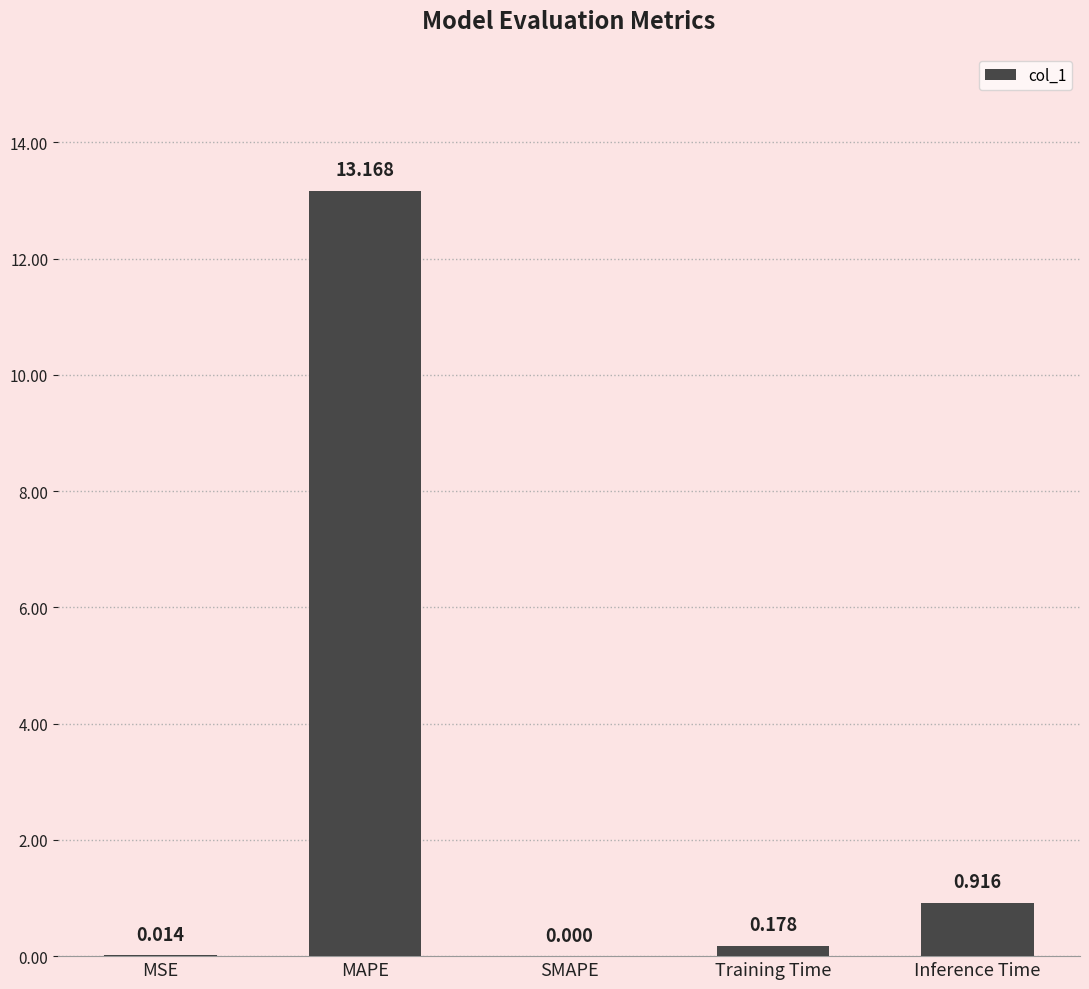

Count the number of data series in this chart.

1